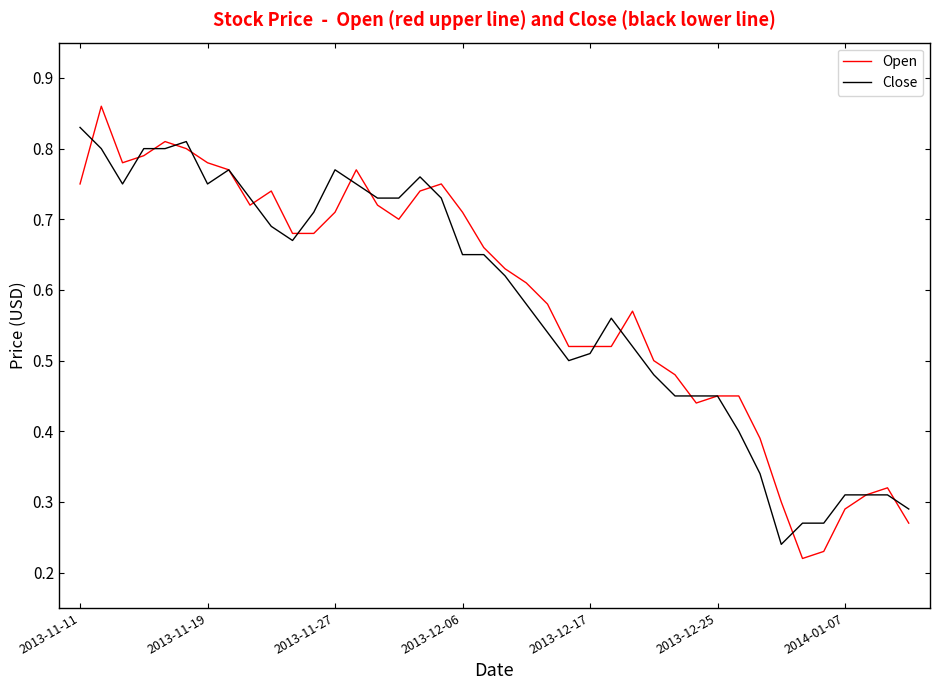

Count the number of categories in the chart.

40